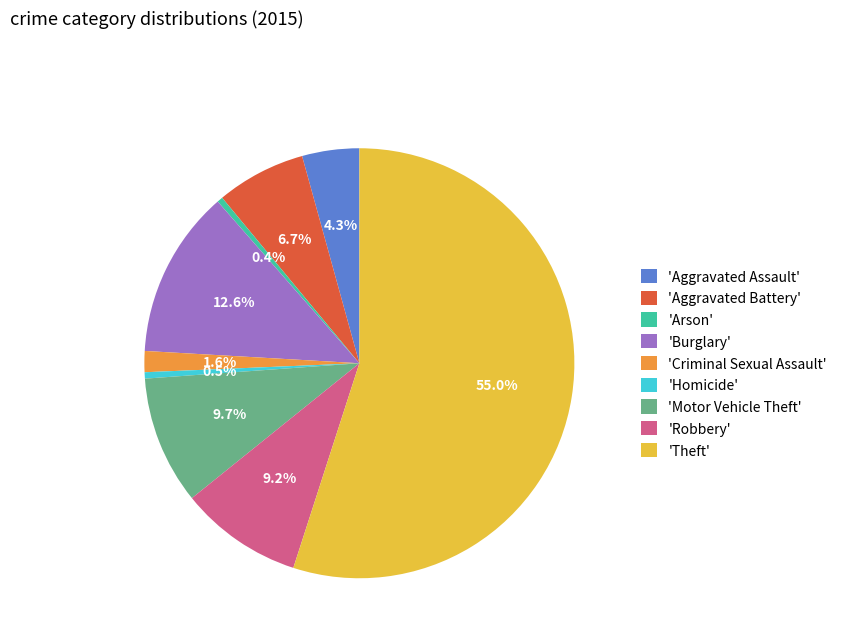

Count the number of slices in the pie.

9